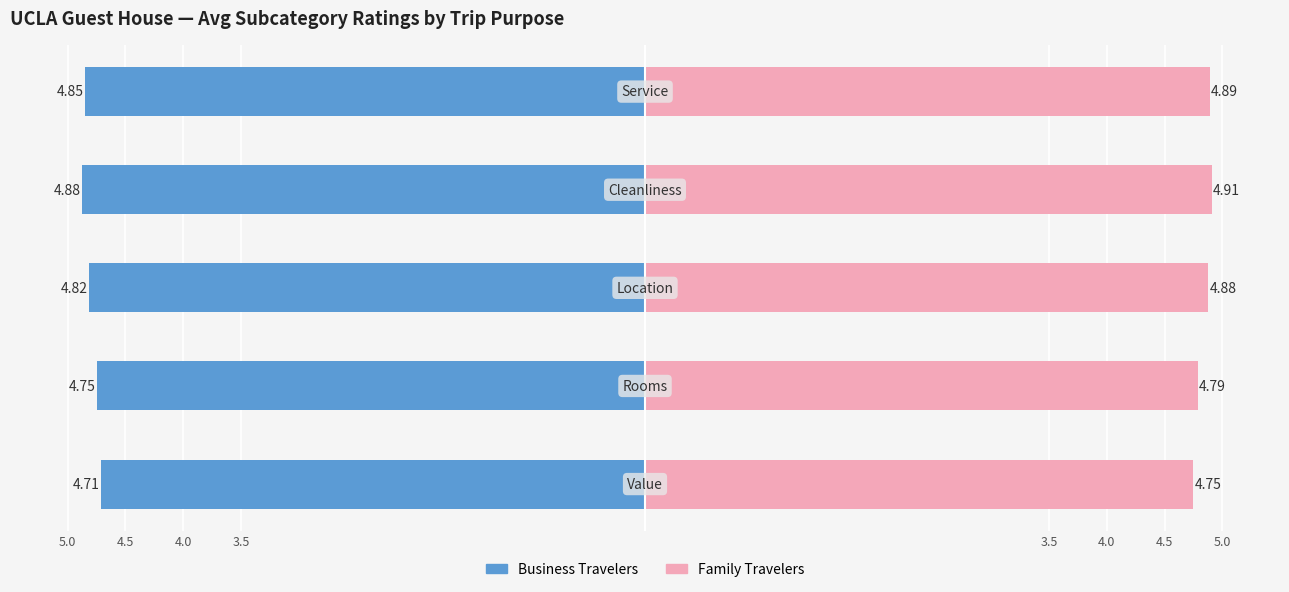

What is the value of the Business Travelers bar at the 4th from the left?

-4.9